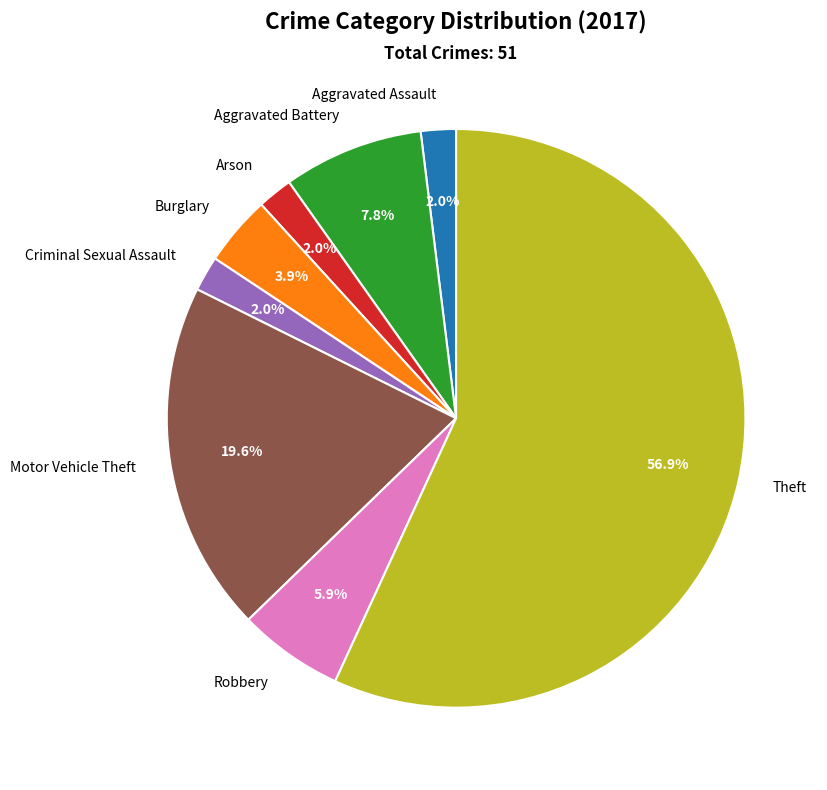

To the nearest percent, what is the average slice percentage?

12%